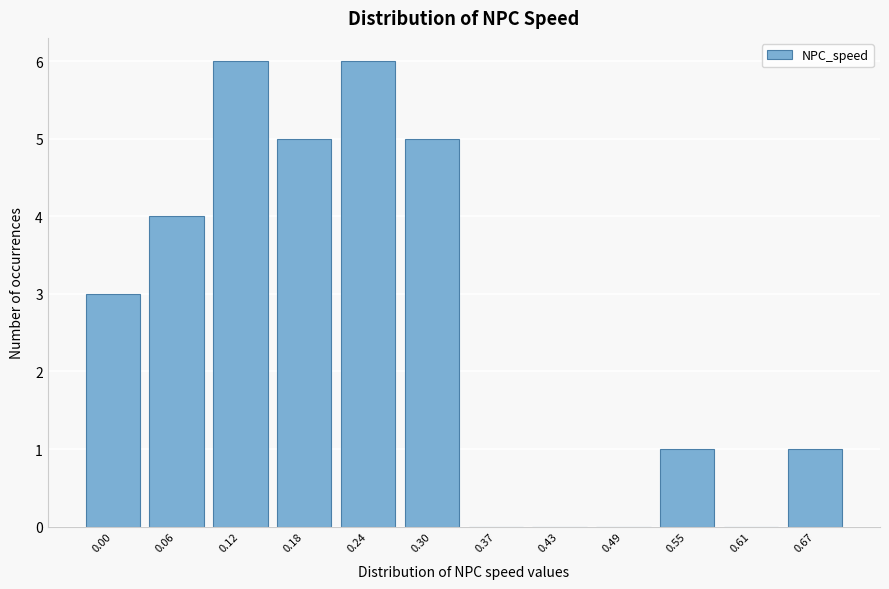

Reading left to right, extract all data points from this chart.

0.00=3	0.06=4	0.12=6	0.18=5	0.24=6	0.30=5	0.37=0	0.43=0	0.49=0	0.55=1	0.61=0	0.67=1